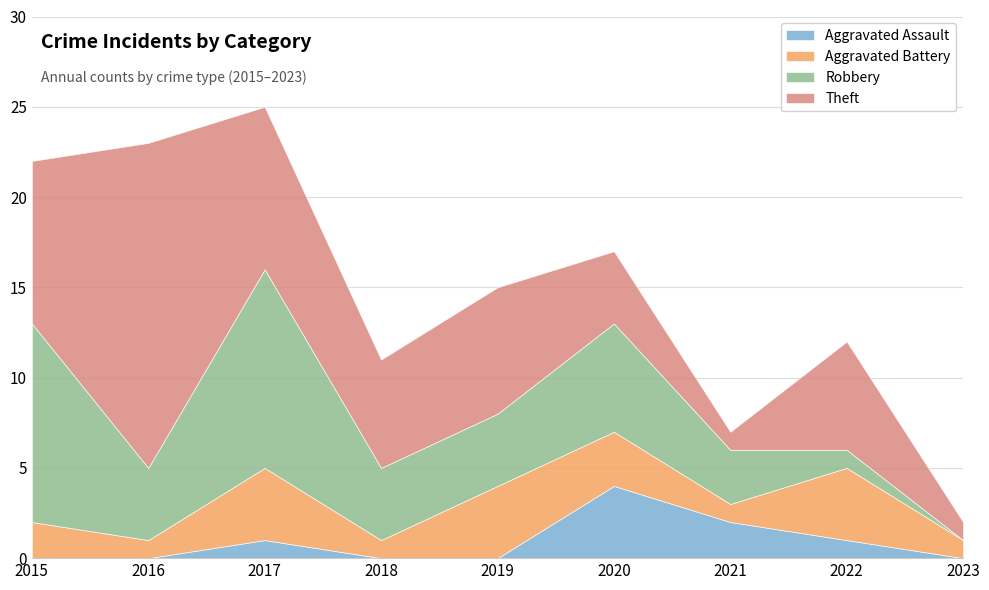

True or false: Robbery and Aggravated Assault cross at least once.

False